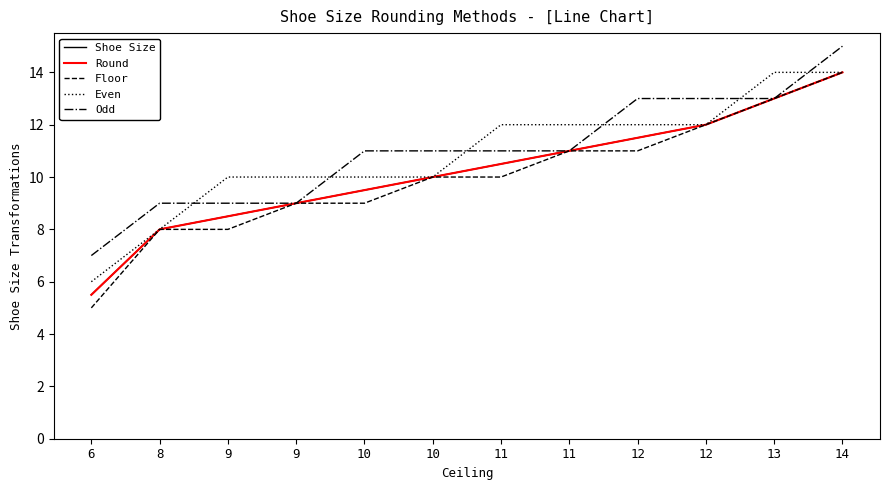

Does the chart display data point markers on the line(s)?

No